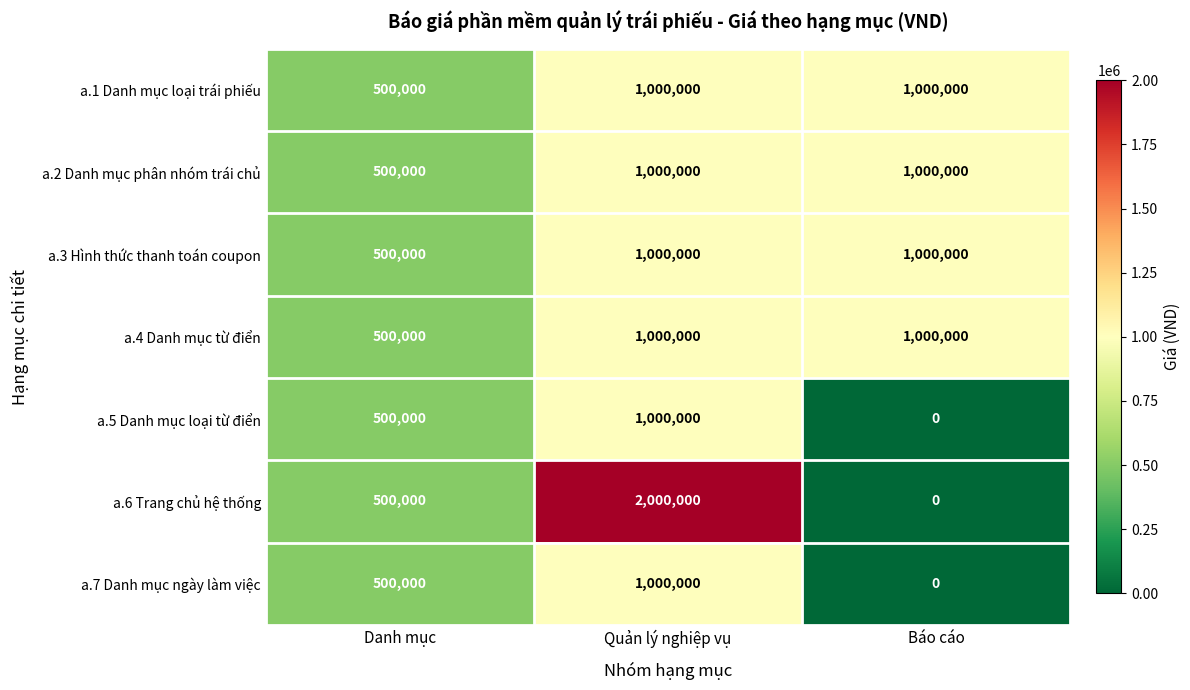

How many data points does each series have?

3